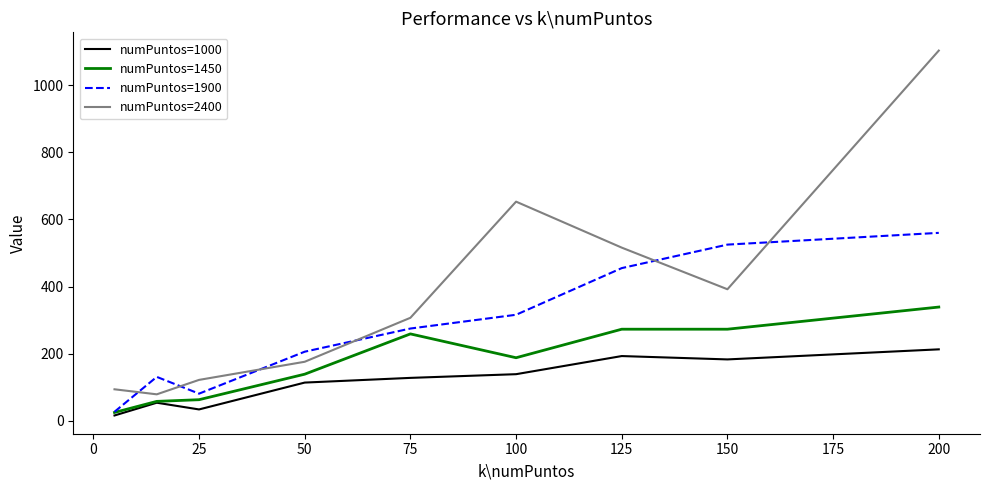

Rank the series by their average value, from lowest to highest.

numPuntos=1000, numPuntos=1450, numPuntos=1900, numPuntos=2400